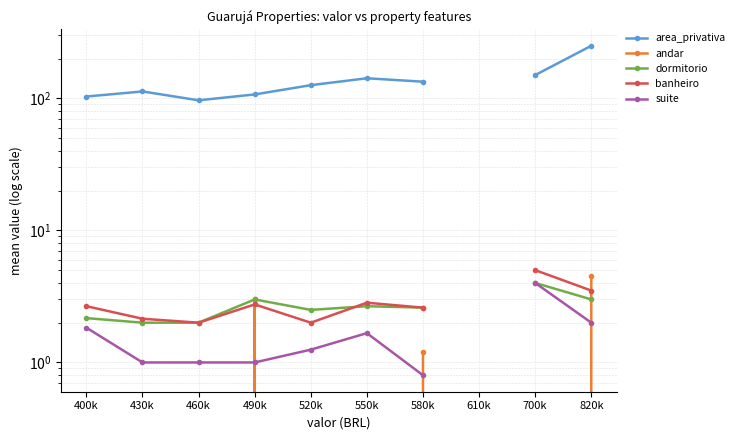

At how many categories does at least one series exceed 2?

9